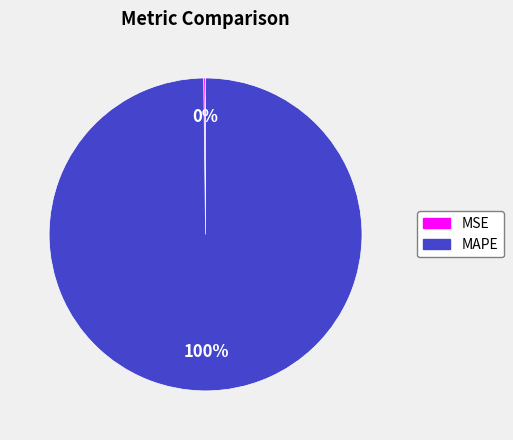

What percentage is the MAPE slice, to the nearest percent?

100%